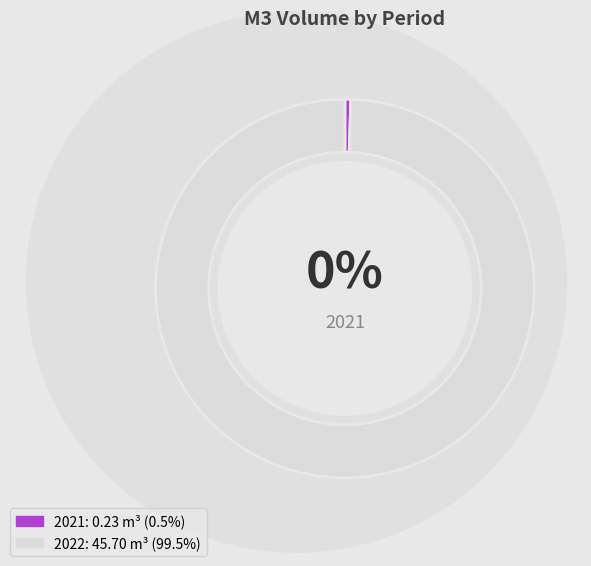

Count the number of slices in the pie.

2